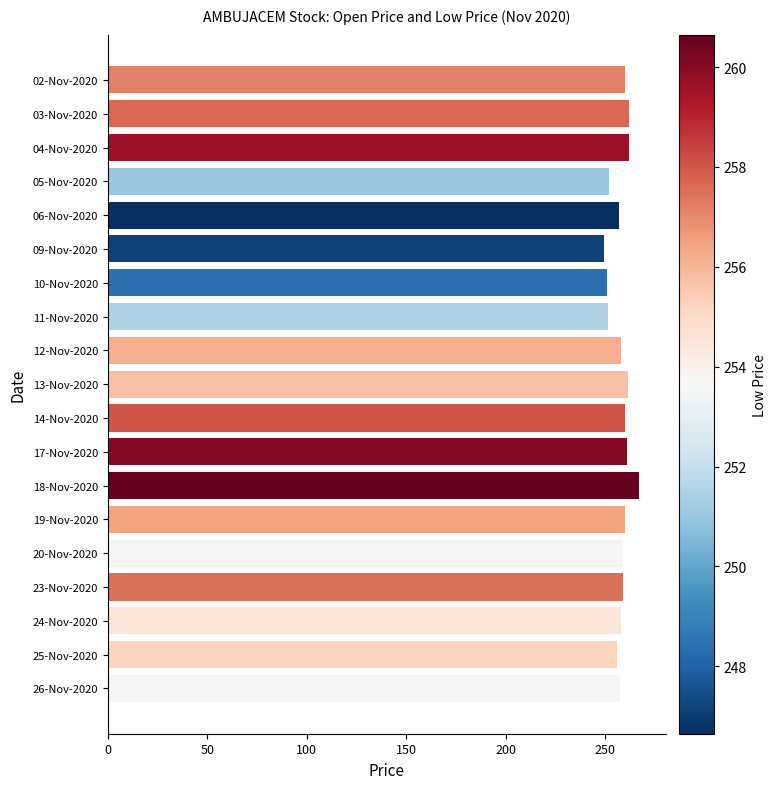

The value at 05-Nov-2020 is 251.8. True or false?

True